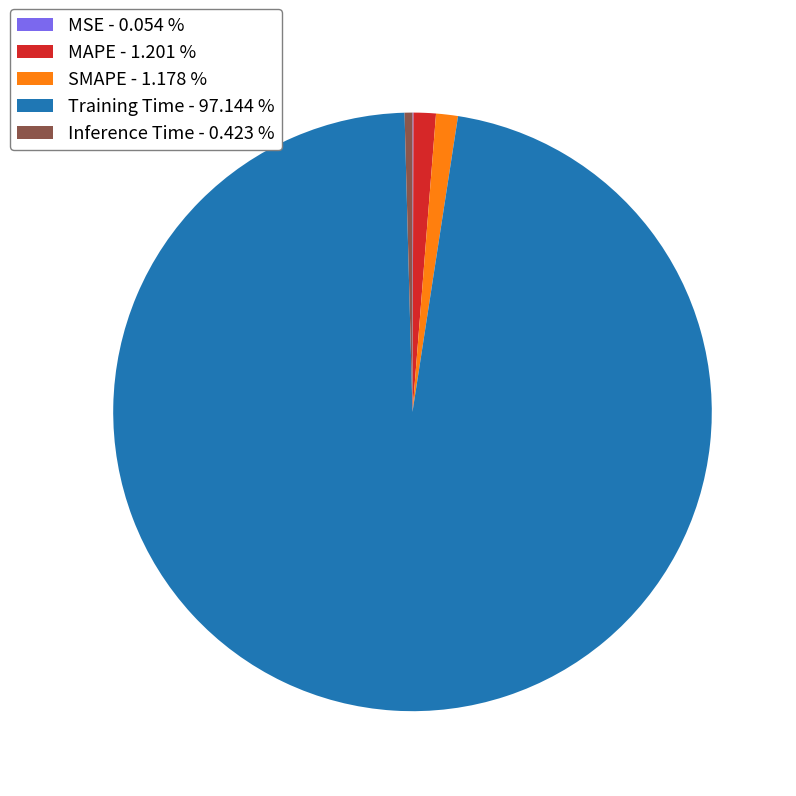

True or false: MAPE accounts for 1% of the total.

True